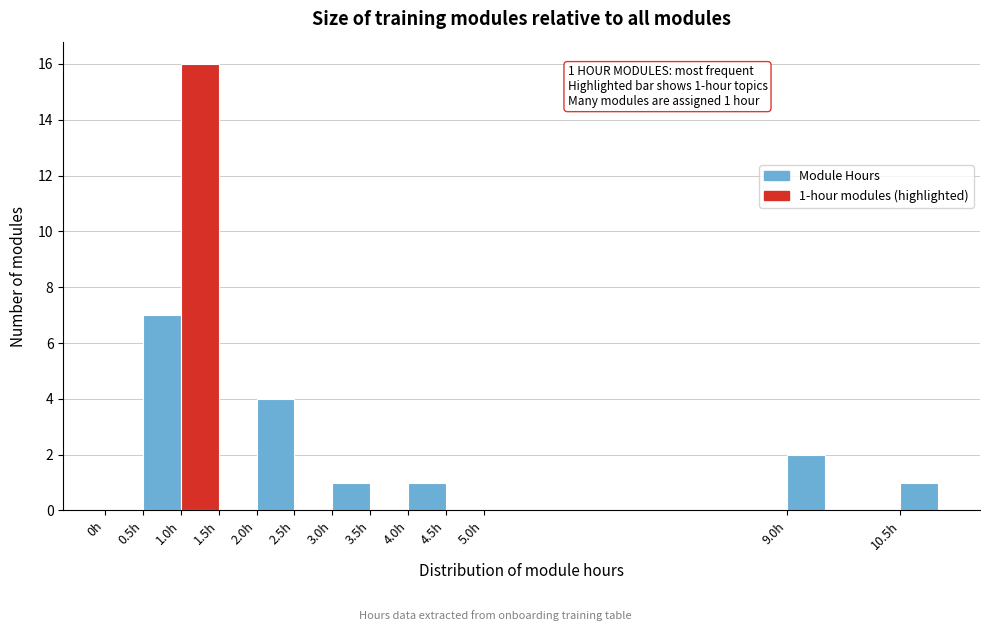

Which range on the x-axis has the tallest bar?

1.0 to 1.5